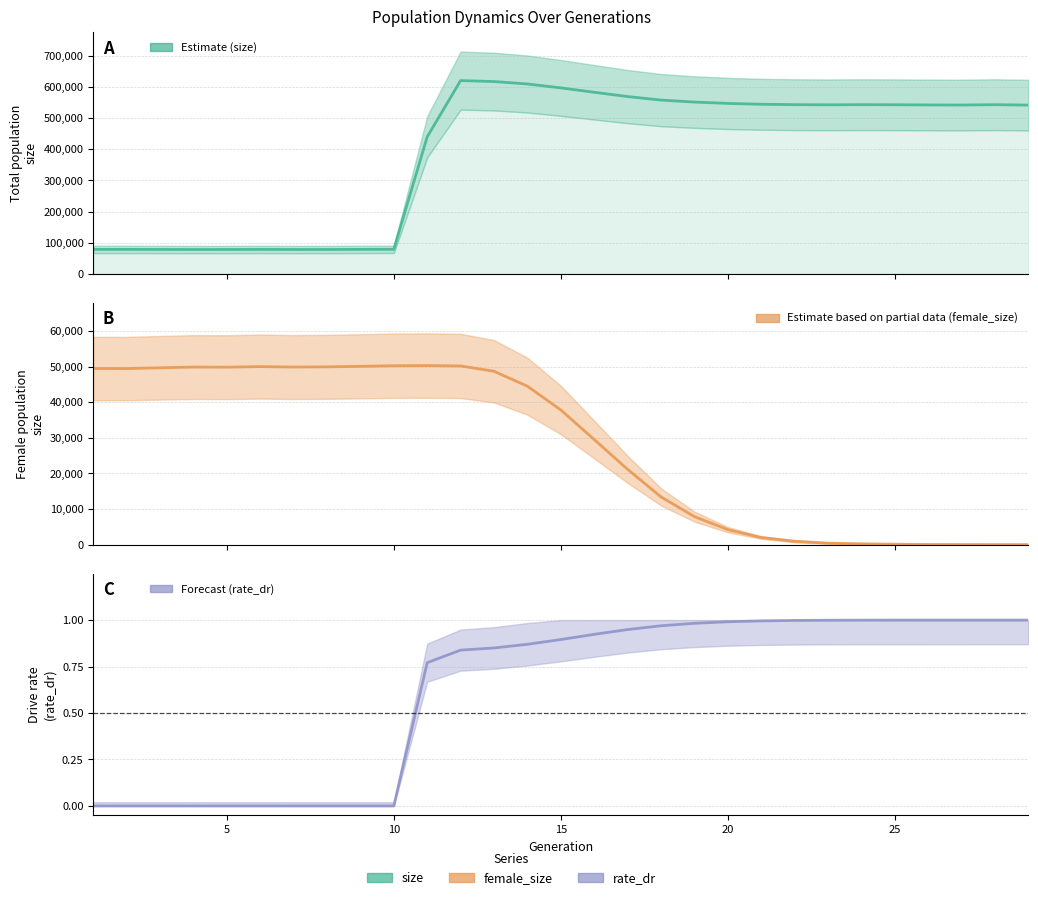

True or false: size and female_size intersect in this chart.

False